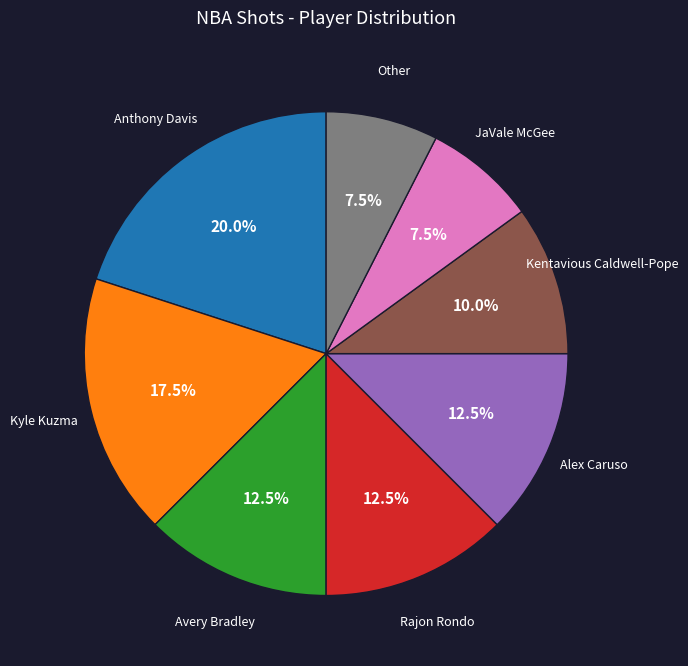

Is there any slice that represents more than half of the pie?

No